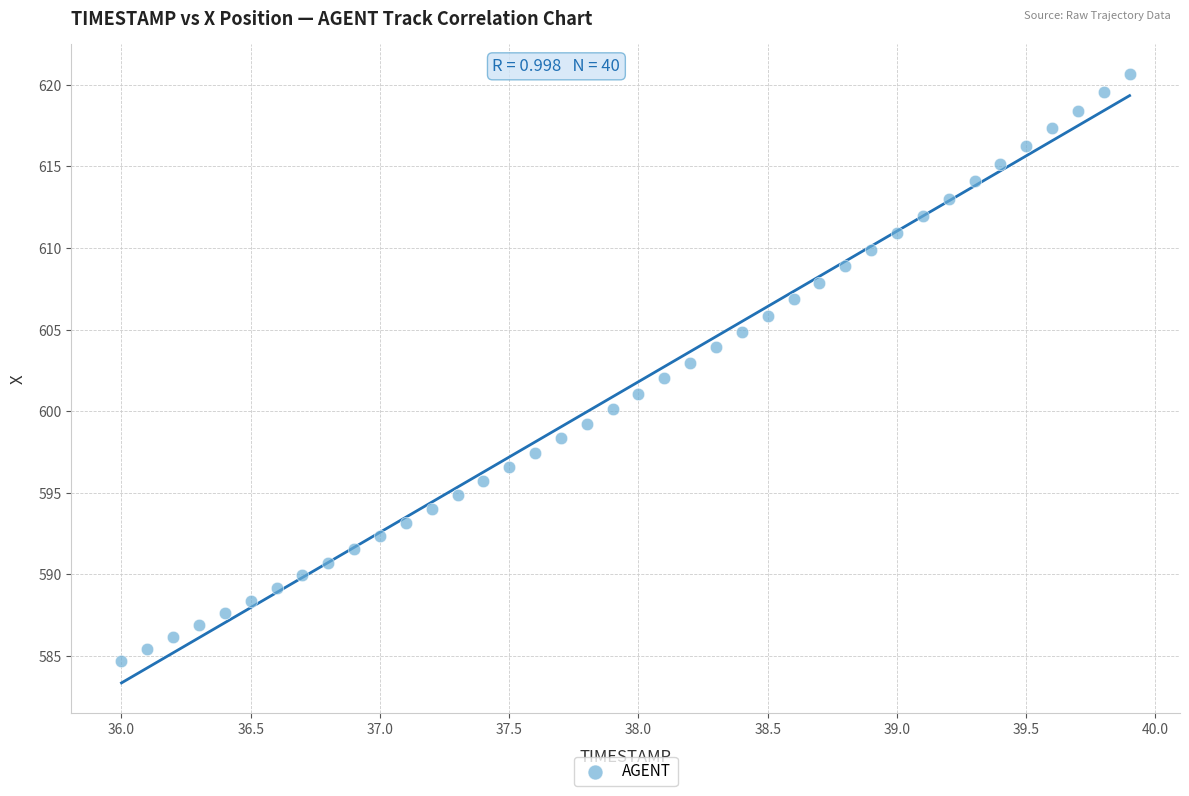

What is the range of X values (max minus min)?

3.9